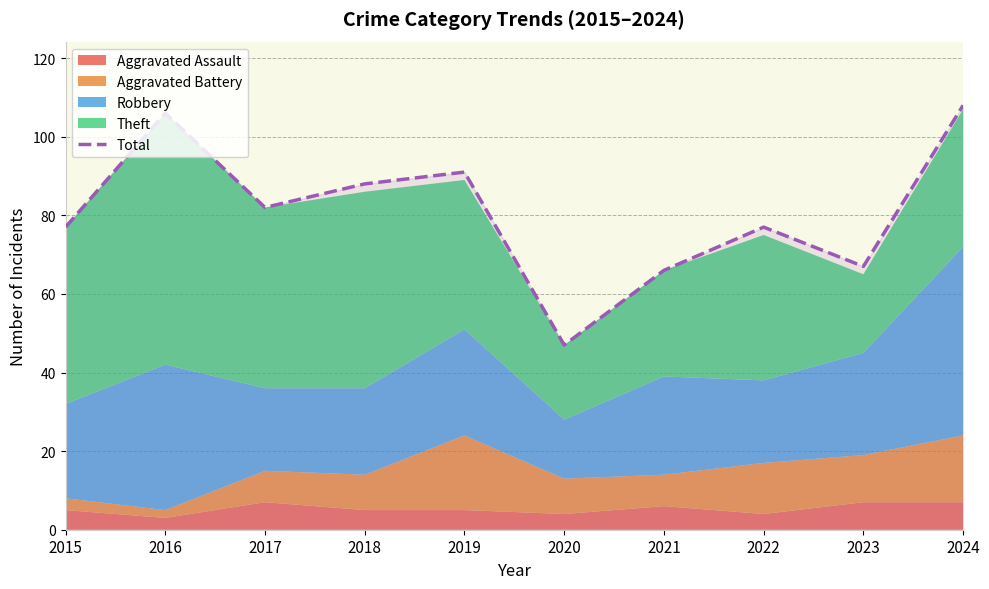

Reading right to left, what are all the values shown in this chart?

2024=108	2023=67	2022=77	2021=66	2020=47	2019=91	2018=88	2017=82	2016=106	2015=77